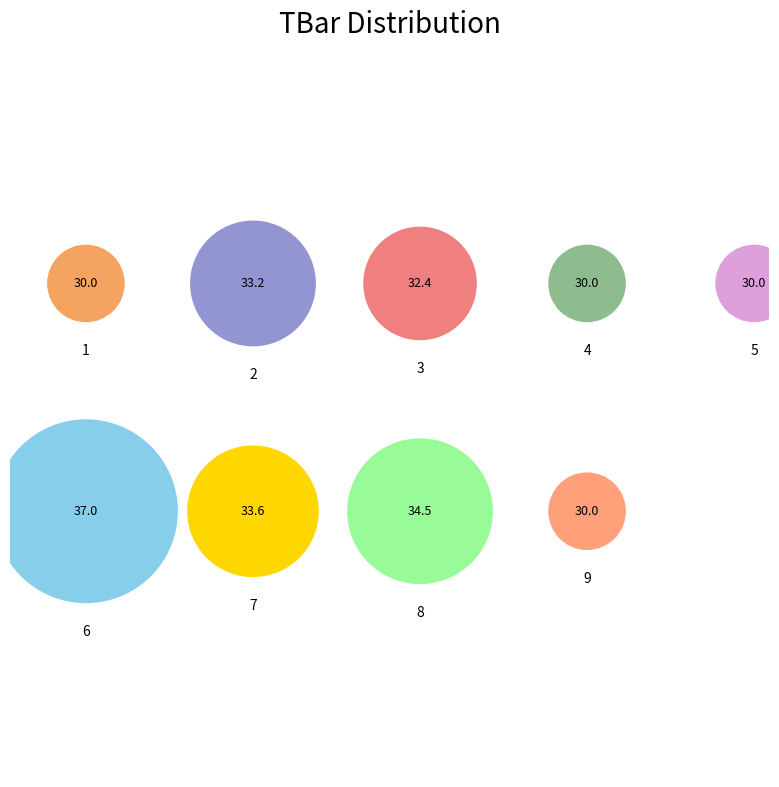

How many slices are in this pie chart?

9